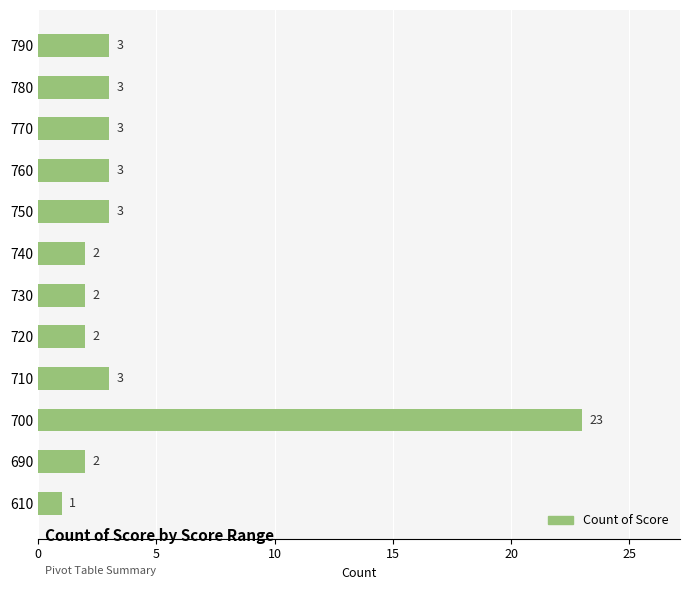

What is the approximate value at 700, to the nearest 5?

25